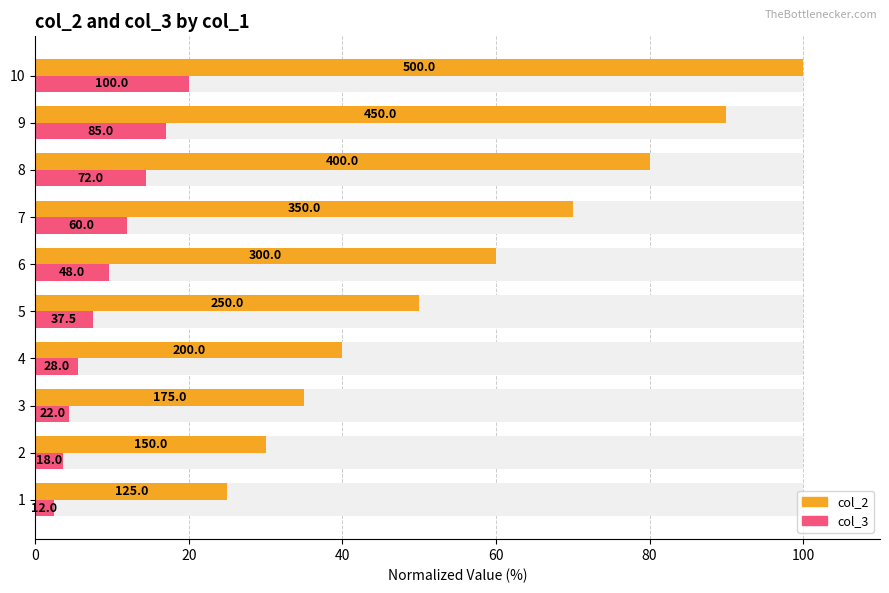

Which series changed the most between 4 and 8?

col_2